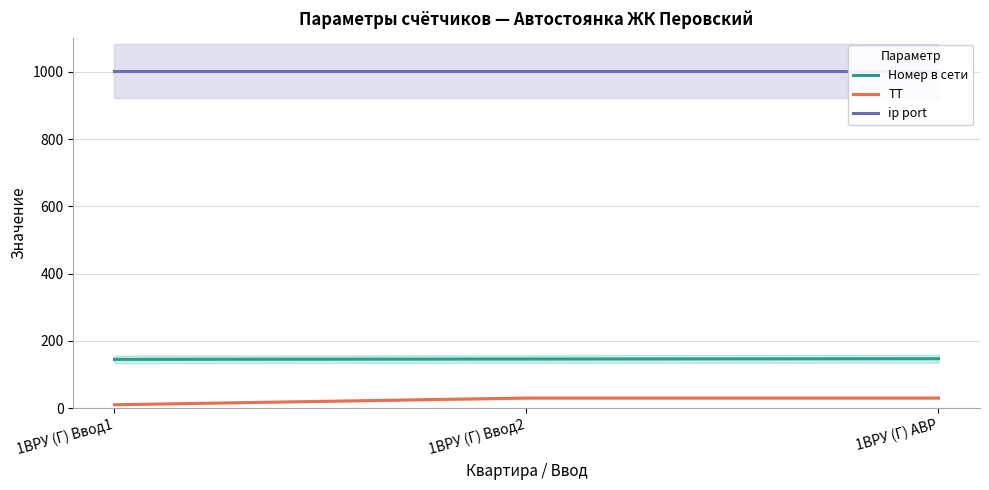

Which series has the largest range (max minus min)?

ТТ